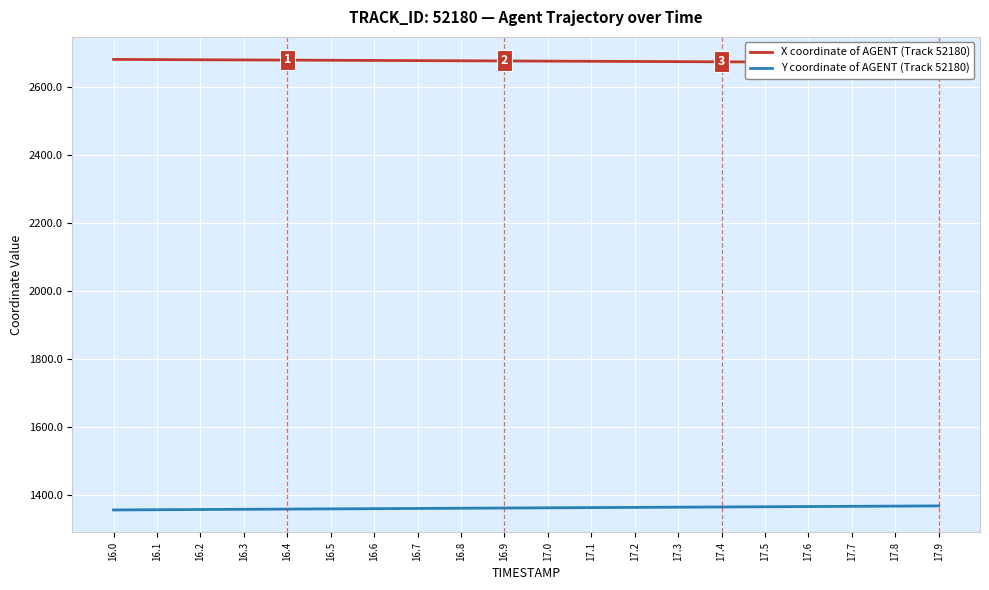

Rank the series at 17.8 from lowest to highest value.

Y coordinate of AGENT (Track 52180), X coordinate of AGENT (Track 52180)